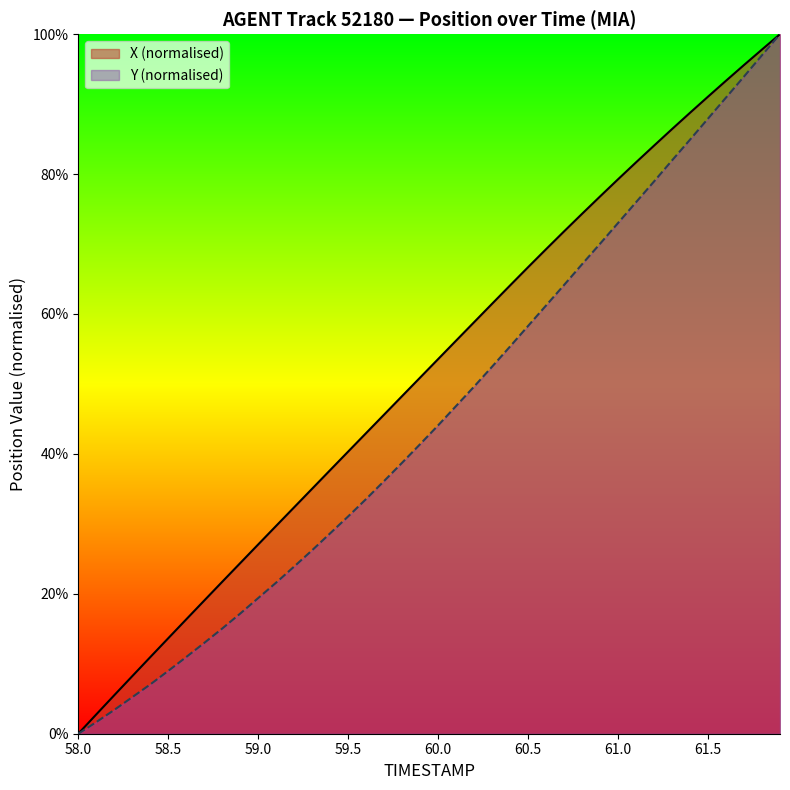

At which label does X (normalised) reach its minimum?

58.0